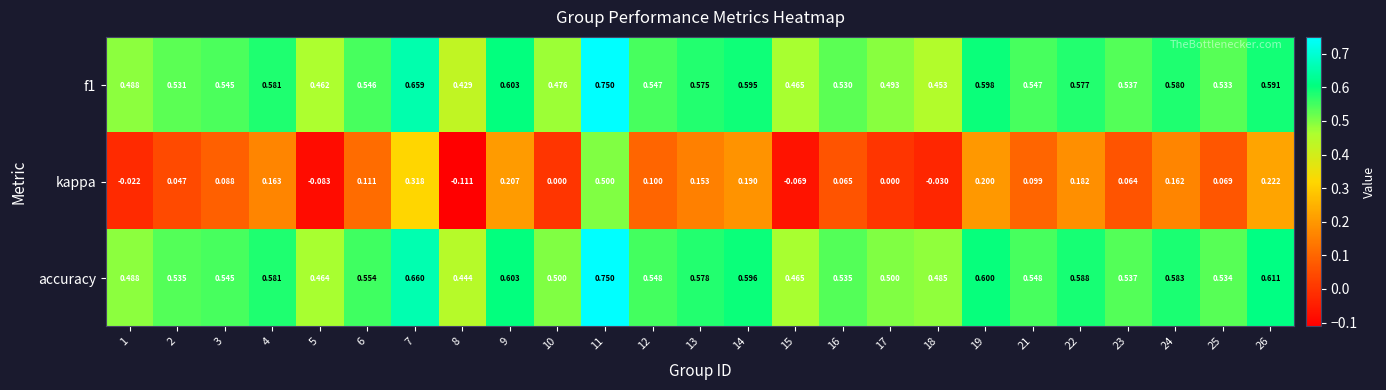

How many categories are shown in the chart?

25